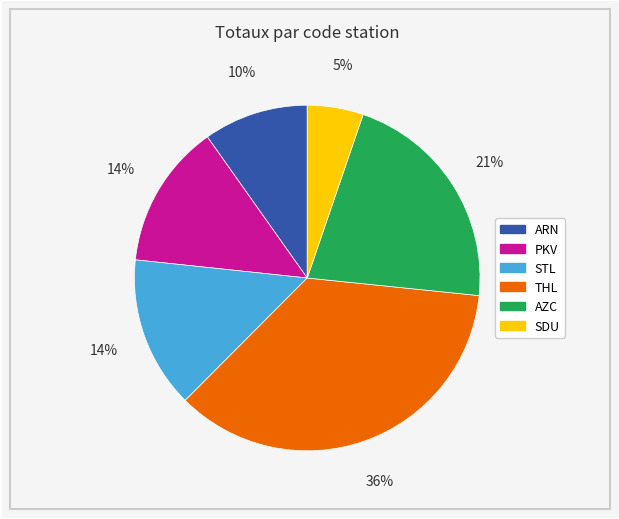

Approximately how many times larger is the value at SDU compared to ARN?

0.5